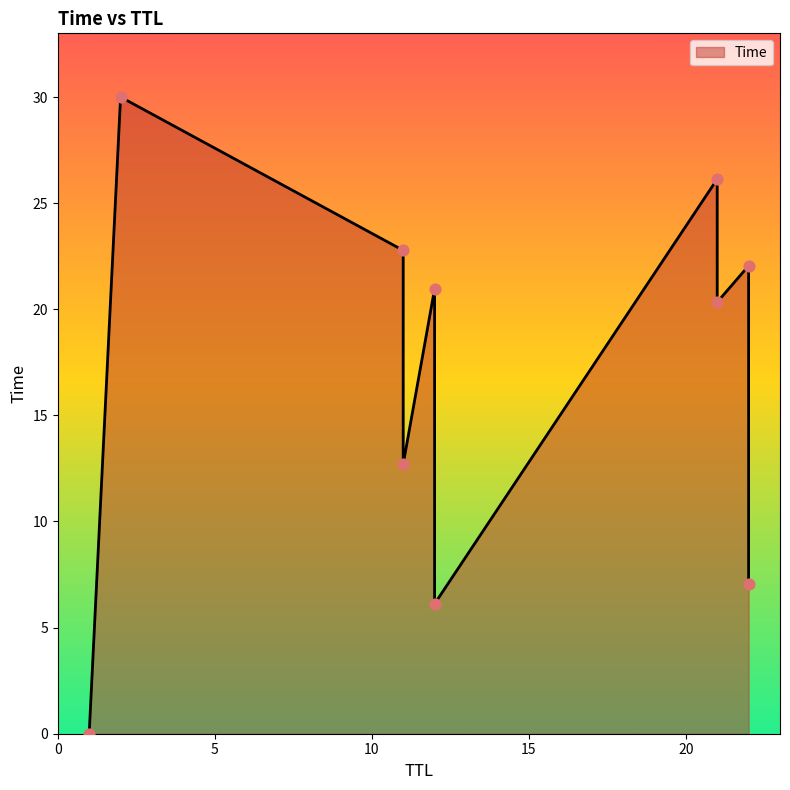

Between 11 and 2, which is larger?

2